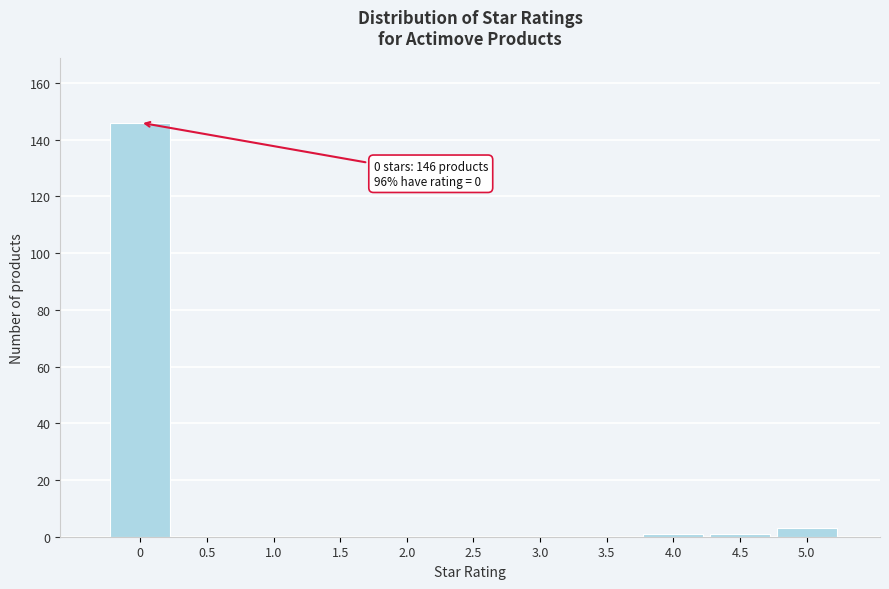

Reading right to left, list all the values displayed in this chart.

5.0=3	4.5=1	4.0=1	3.5=0	3.0=0	2.5=0	2.0=0	1.5=0	1.0=0	0.5=0	0=146